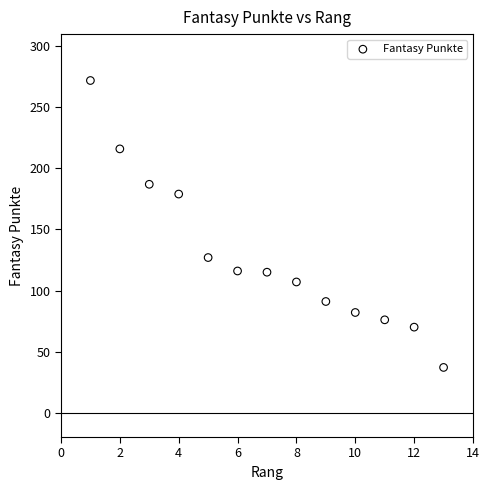

What is the range of X values (max minus min)?

12